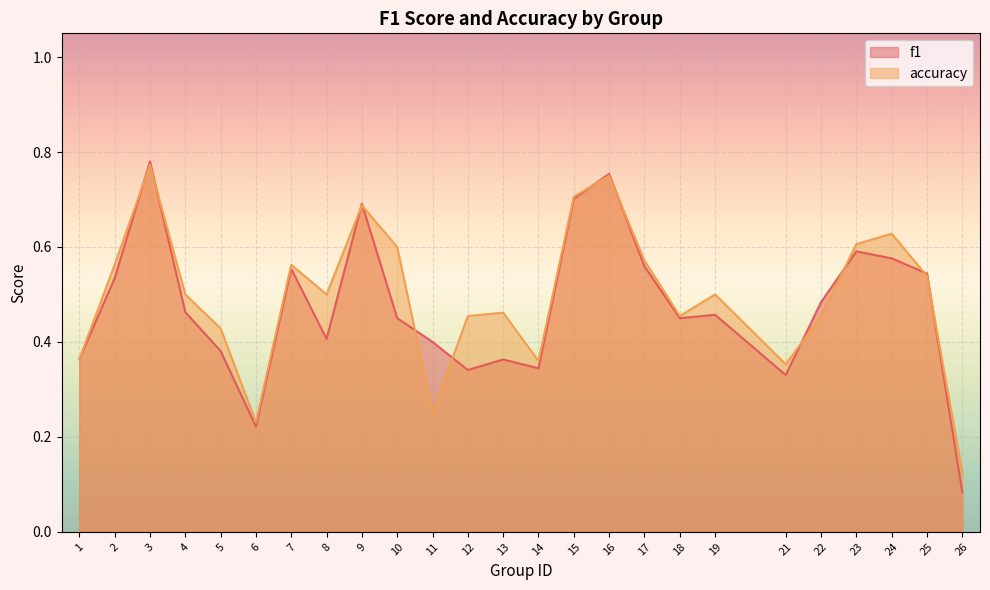

What is the difference between the maximum and minimum values in the accuracy series?

0.6